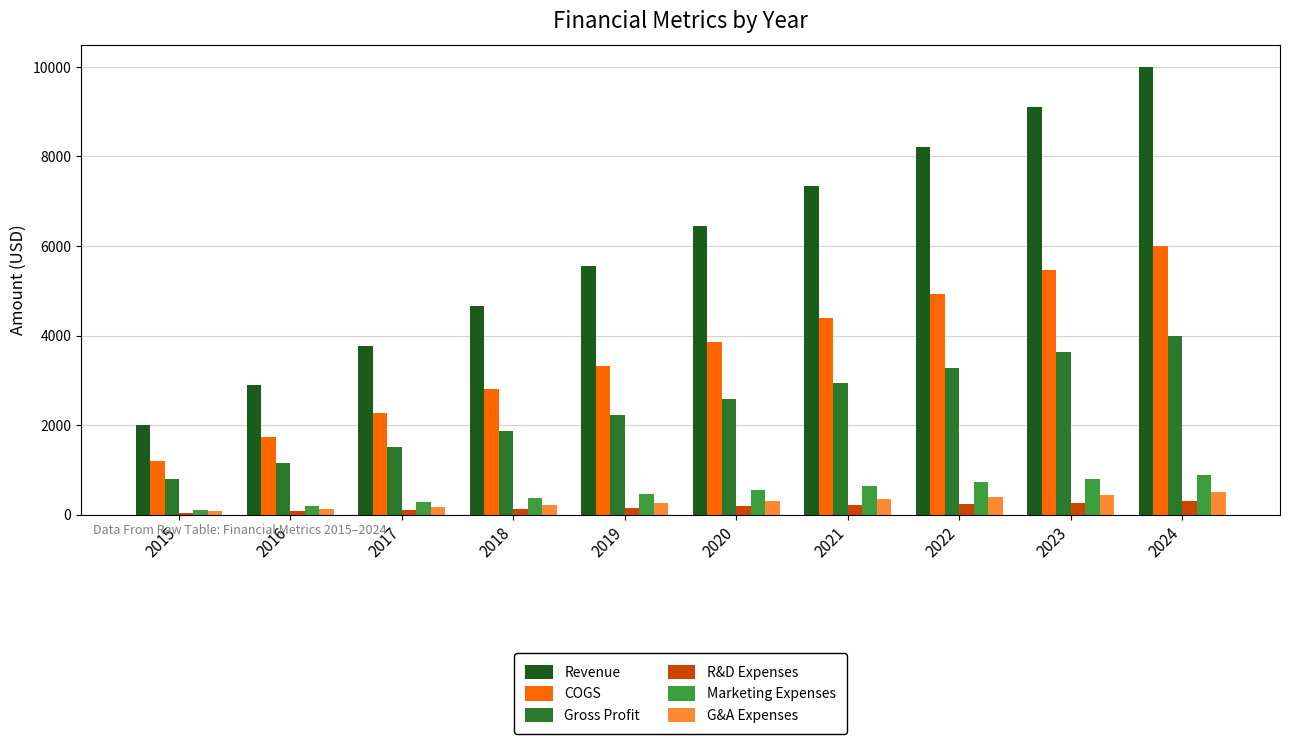

Does the chart contain stacked bars?

No